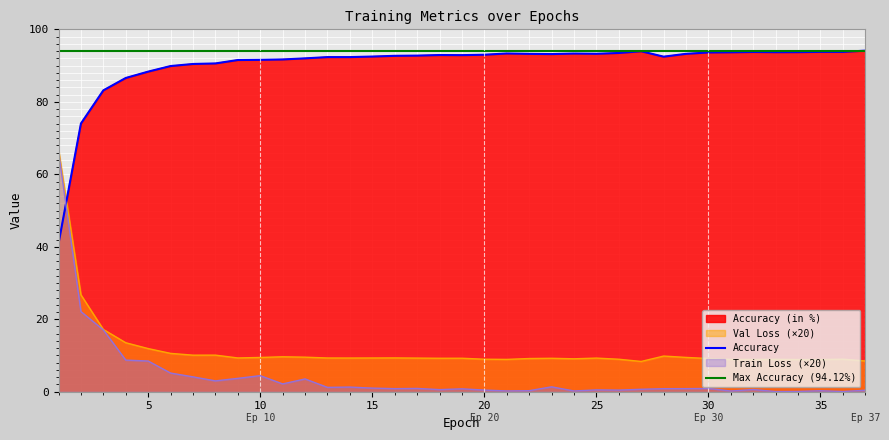

What is the difference between the maximum and second lowest values in the Val Loss series?

58.3